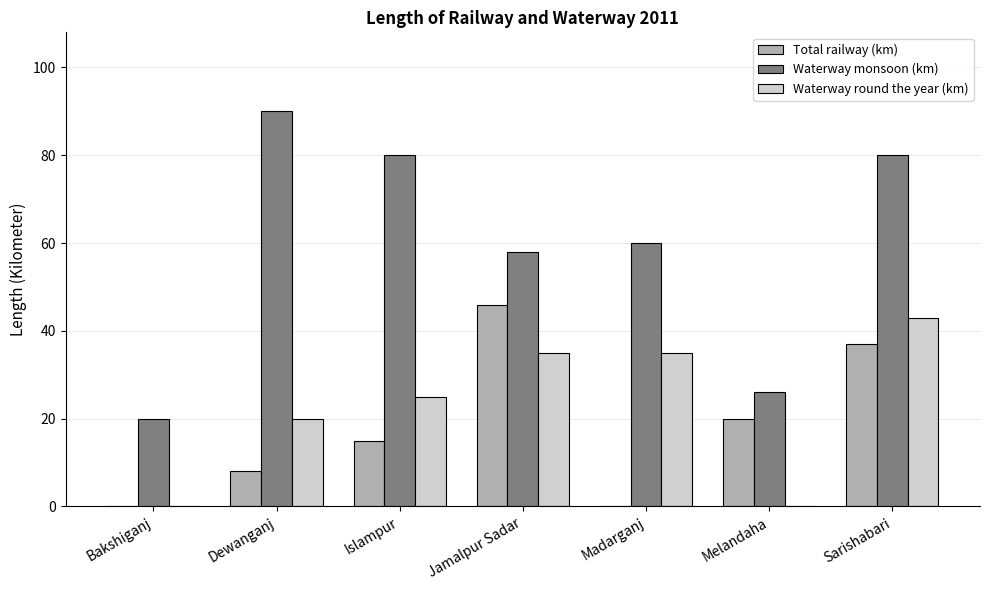

What is the sum of all Waterway monsoon (km) values?

414